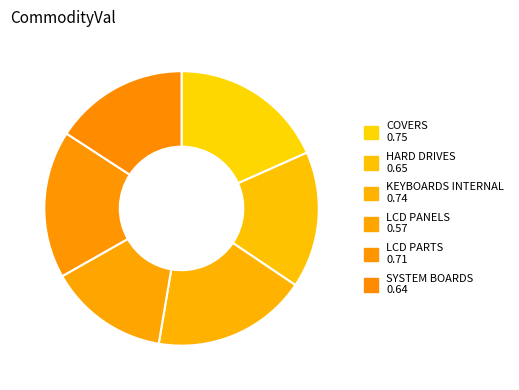

Is there a majority slice in this chart?

No